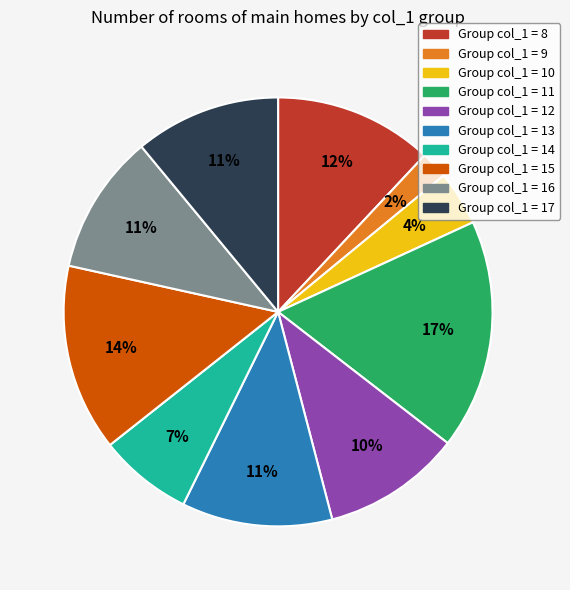

To the nearest percent, what is the average slice percentage?

10%